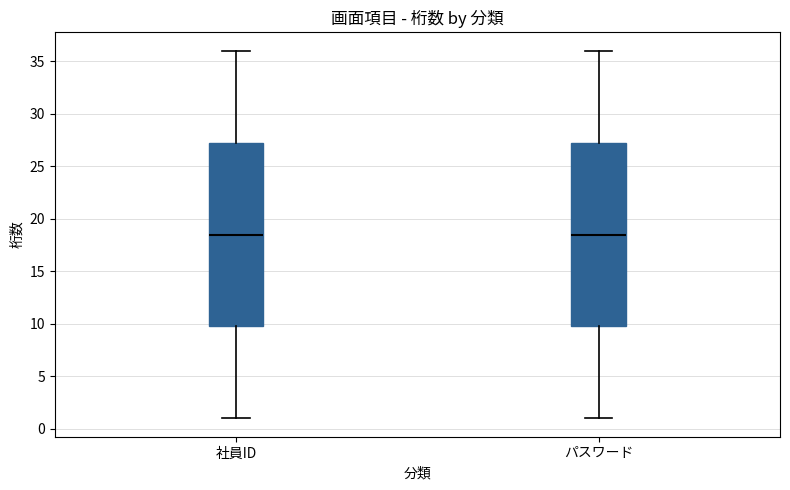

Reading left to right, read every box against the y-axis: the position of its median line, the range the box covers, and the ends of its whiskers. The values are not printed on the chart, so give them approximately, as read against the axis.

社員ID: median 18.5, box 10.0 to 27.5, whiskers 1.0 to 36.0
パスワード: median 18.5, box 10.0 to 27.5, whiskers 1.0 to 36.0